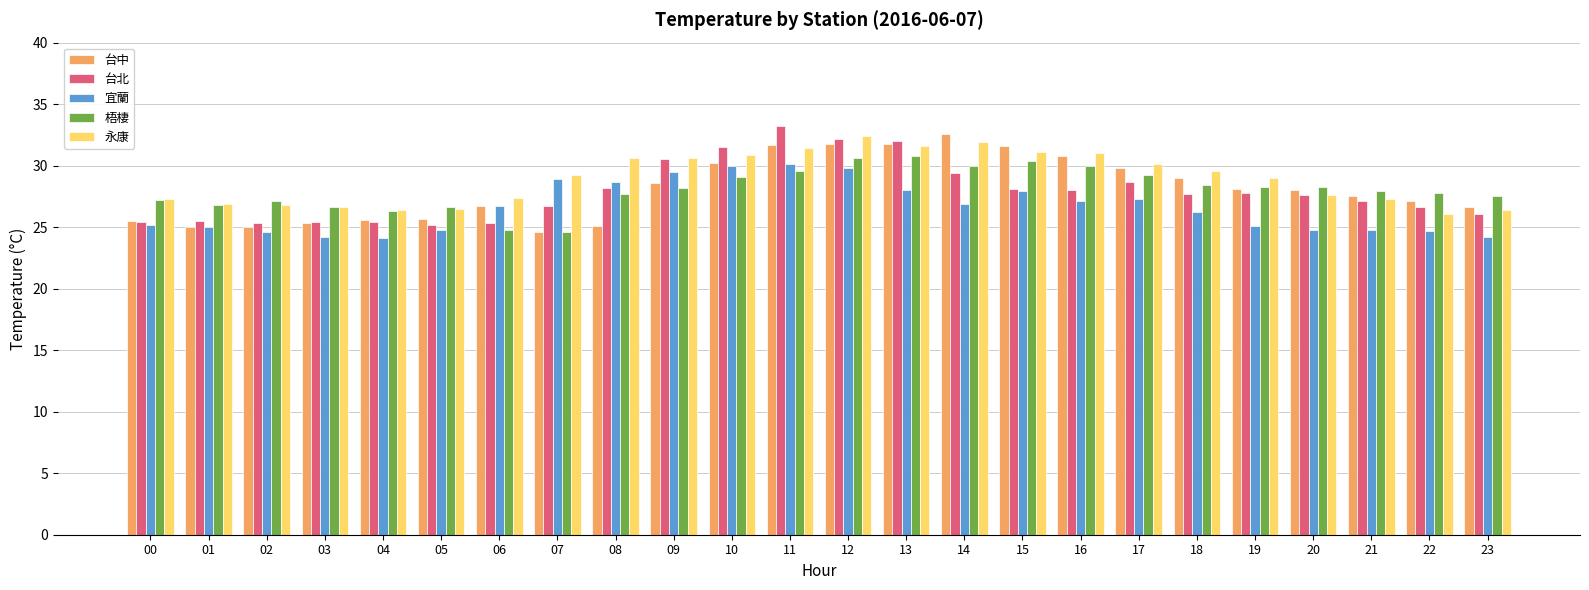

What is the highest value of the 台北 series?

33.2